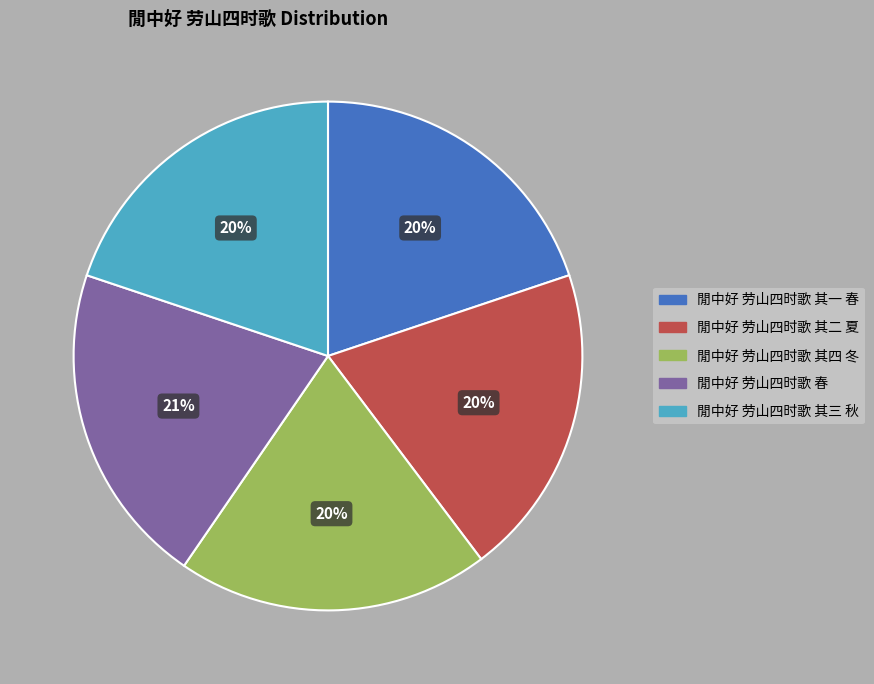

To the nearest percent, what percentage of the pie is 閒中好 劳山四时歌 其二 夏?

20%